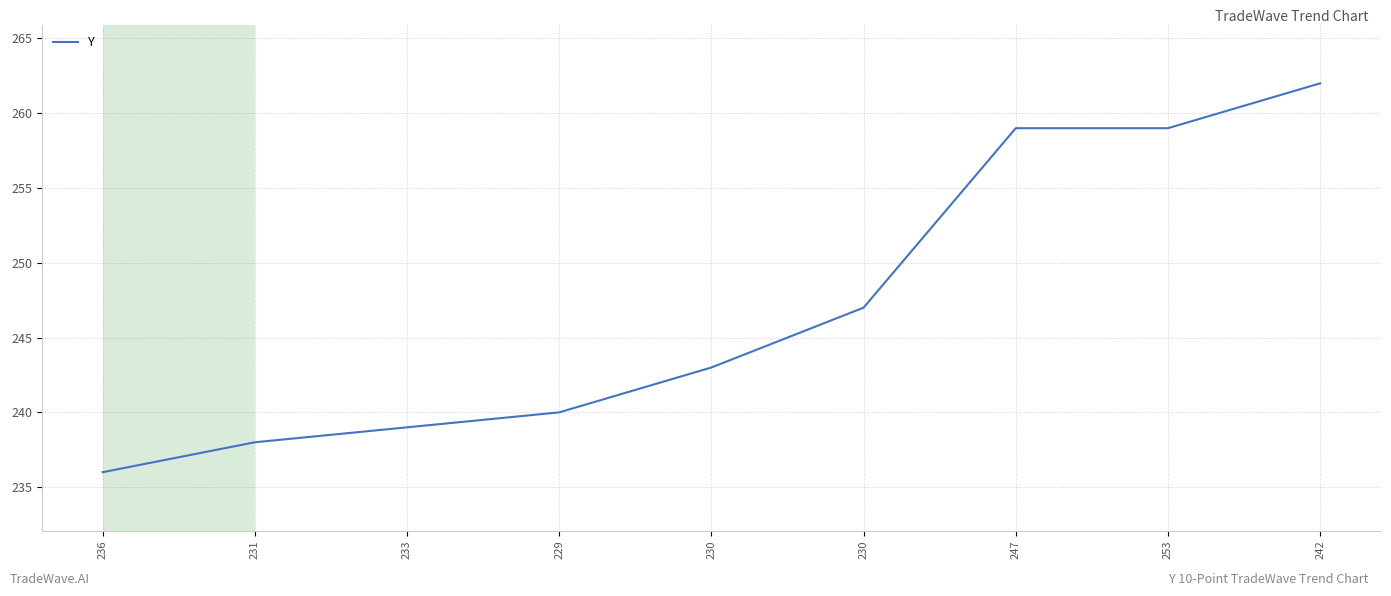

What is the approximate value at 253, to the nearest 5?

260